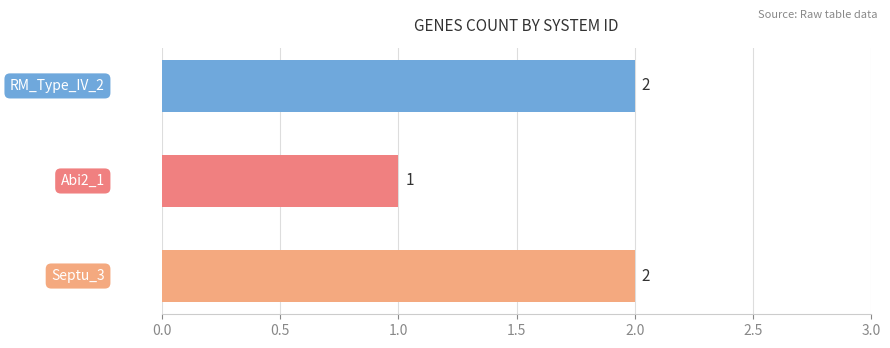

What is the sum of all values?

5